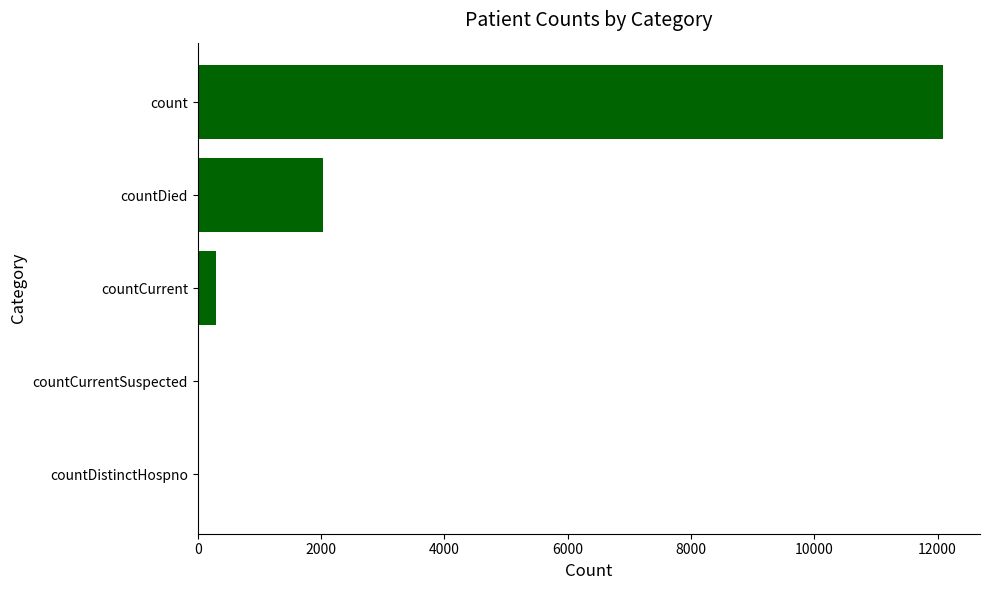

Are the bars horizontal?

Yes